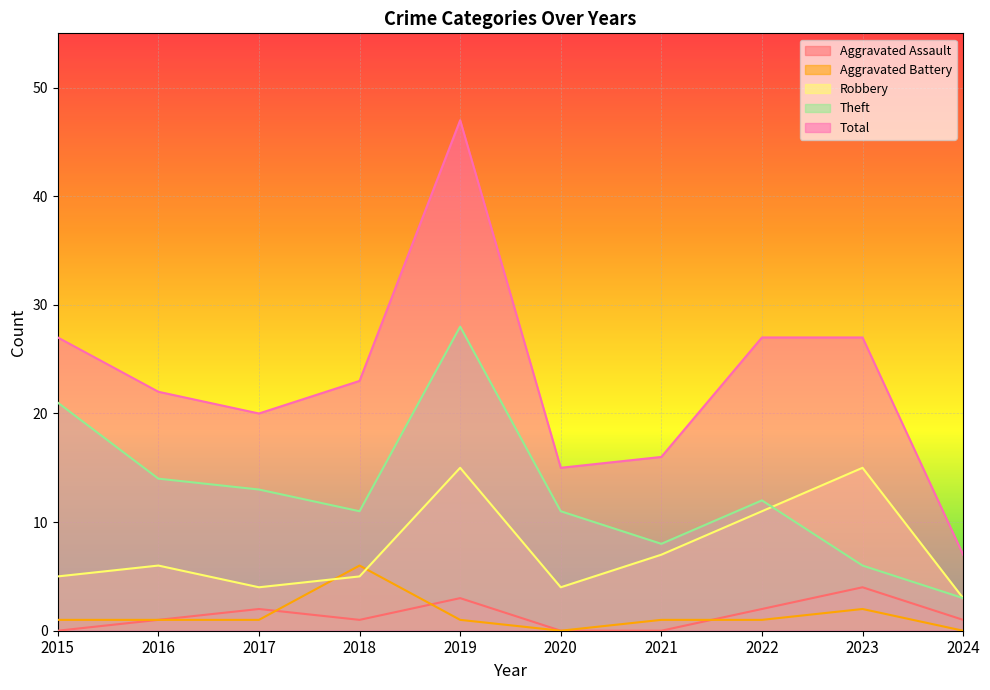

Which series has the largest total across all categories?

Total